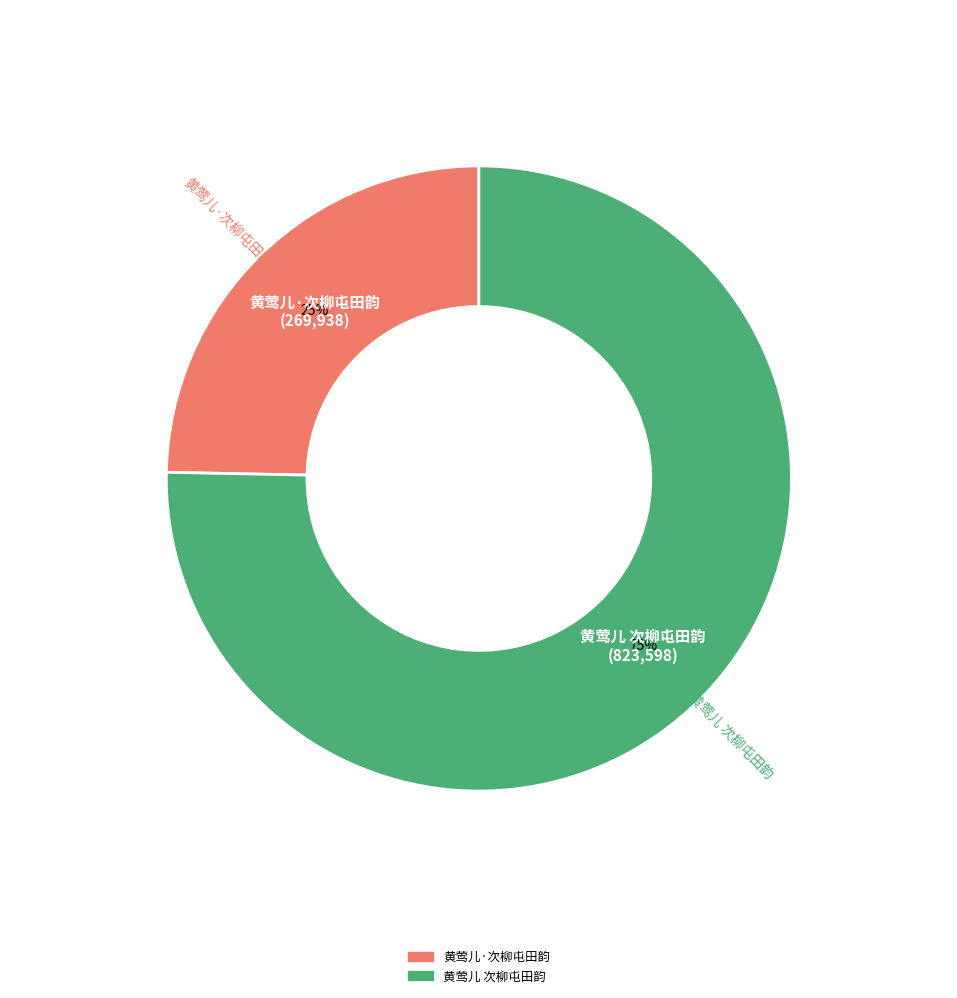

To the nearest percent, what percentage of the pie is 黄莺儿 次柳屯田韵?

75%